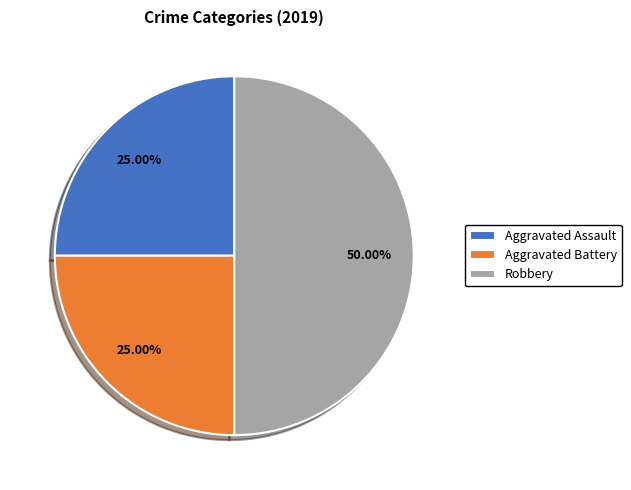

Is the sum of Aggravated Battery and Robbery greater than half?

Yes